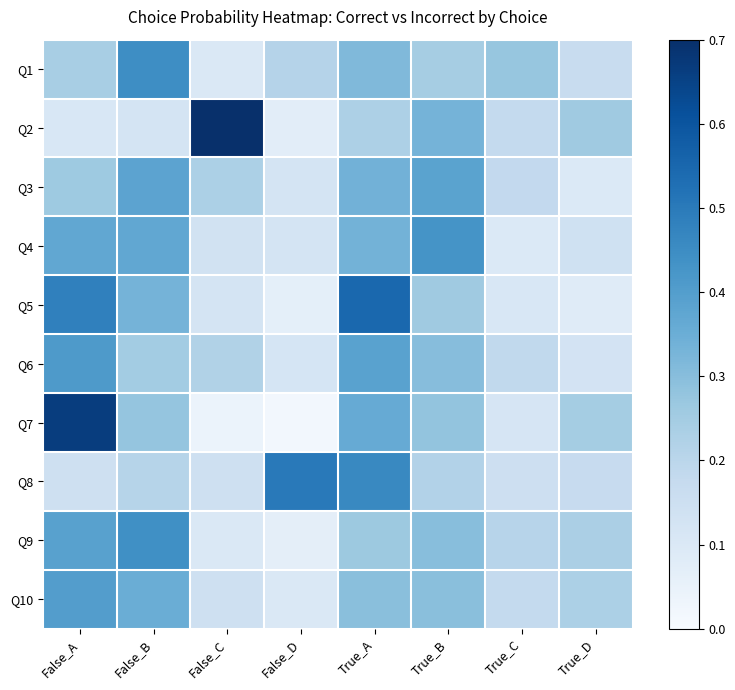

Which label corresponds to the smallest value in the chart?

False_D